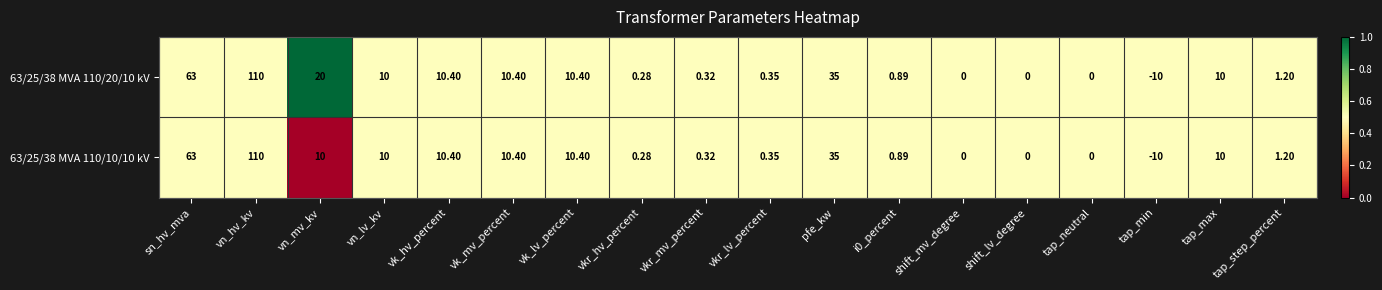

Is the value of 63/25/38 MVA 110/20/10 kV at tap_step_percent greater than the value of 63/25/38 MVA 110/10/10 kV at vn_mv_kv?

No